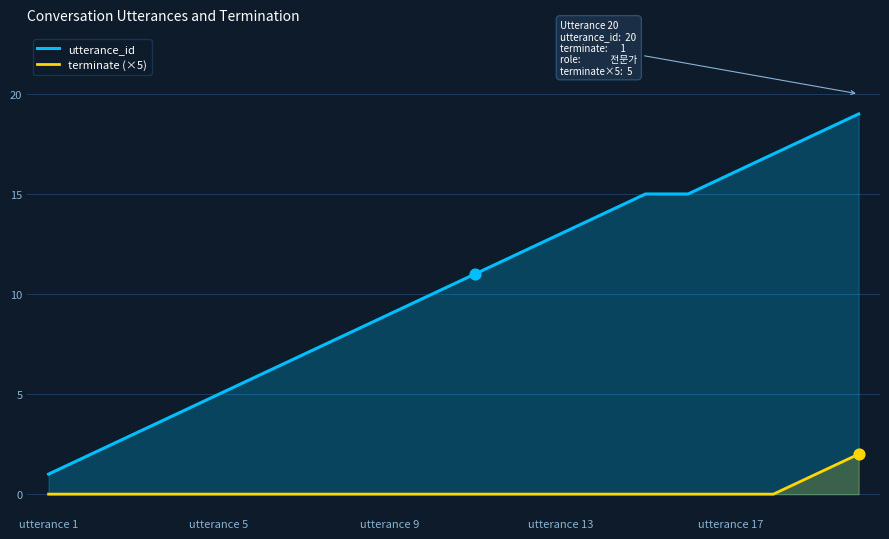

Which series reaches the minimum Y coordinate?

terminate (×5)